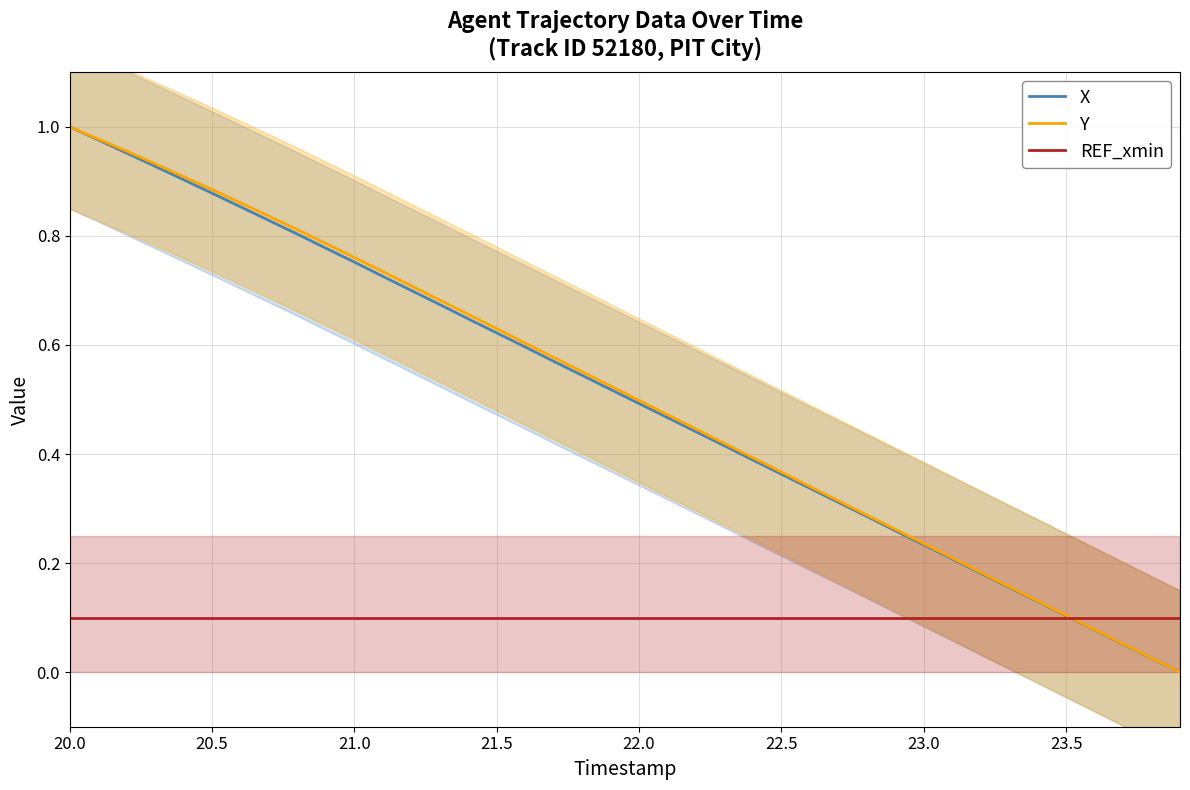

What are all the series names shown in the legend?

X, Y, REF_xmin